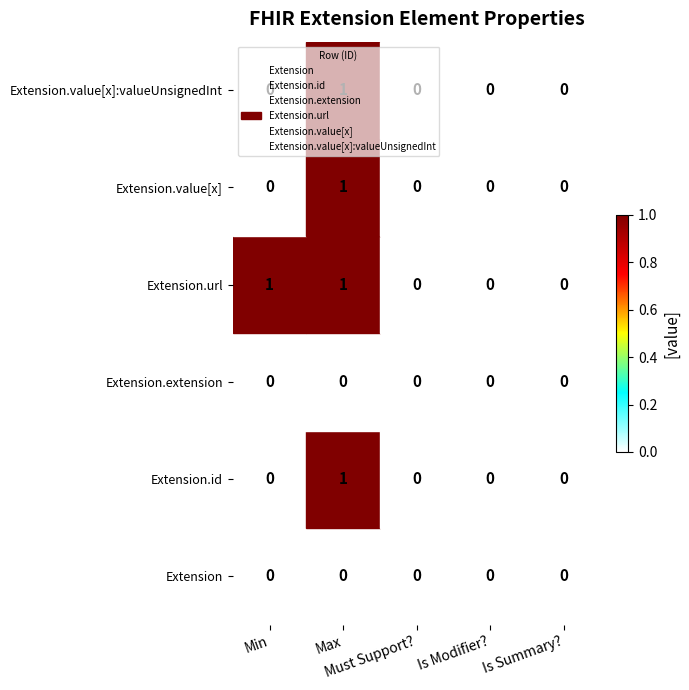

Count the Extension.url values in the range 0 to 1.

5